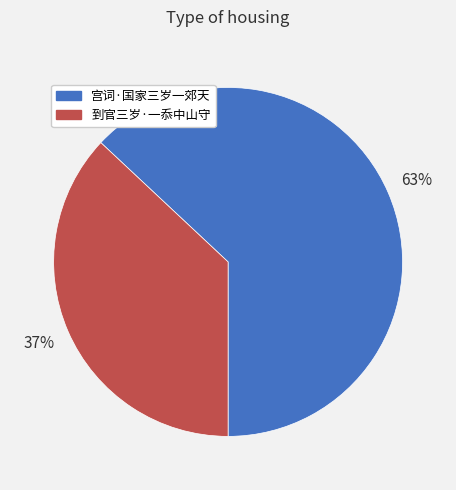

Do 宫词·国家三岁一郊天 and 到官三岁·一忝中山守 together represent more than half of the pie?

Yes